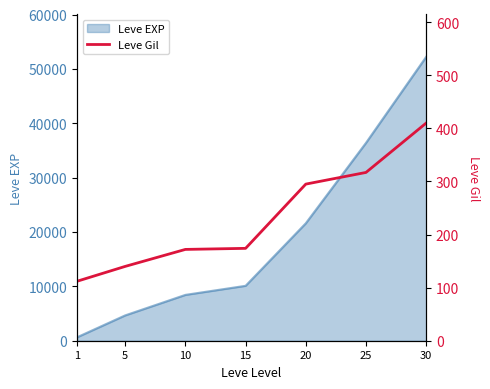

How many data points does each series have?

7